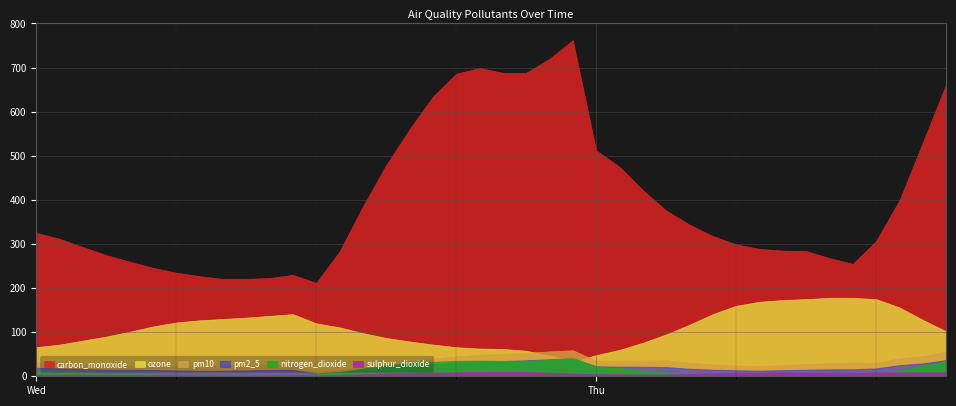

What are all the series names shown in the legend?

carbon_monoxide, ozone, pm10, pm2_5, nitrogen_dioxide, sulphur_dioxide